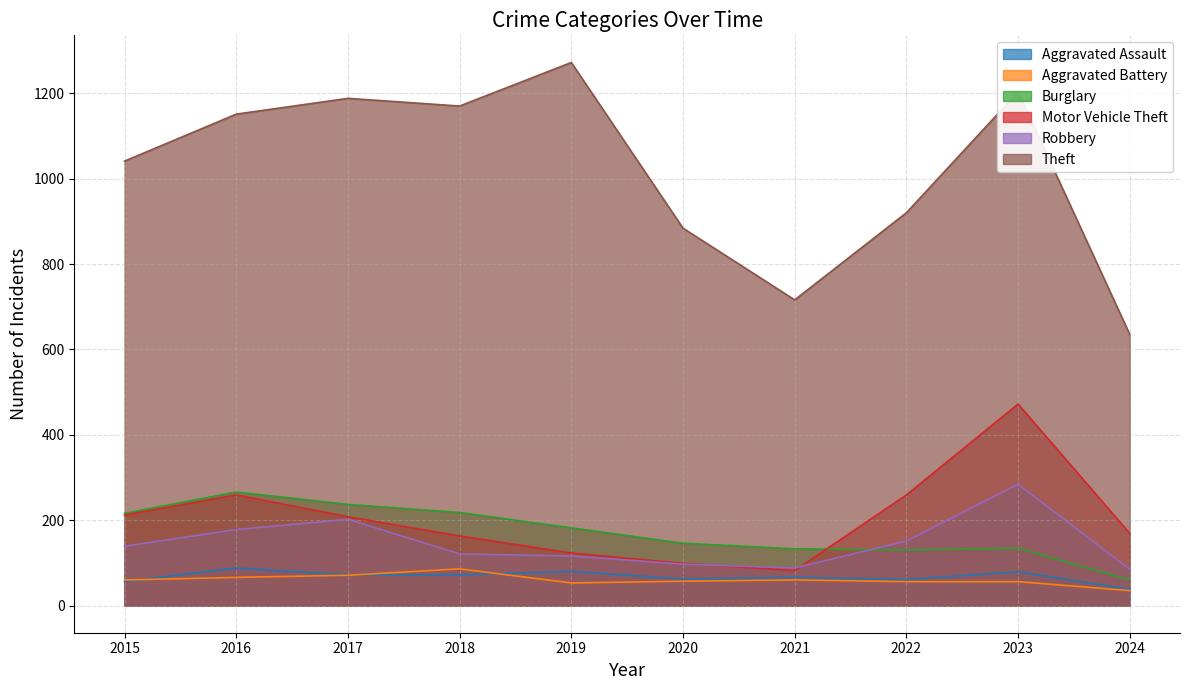

List the labels in order of Burglary value, smallest first.

2024, 2022, 2021, 2023, 2020, 2019, 2015, 2018, 2017, 2016